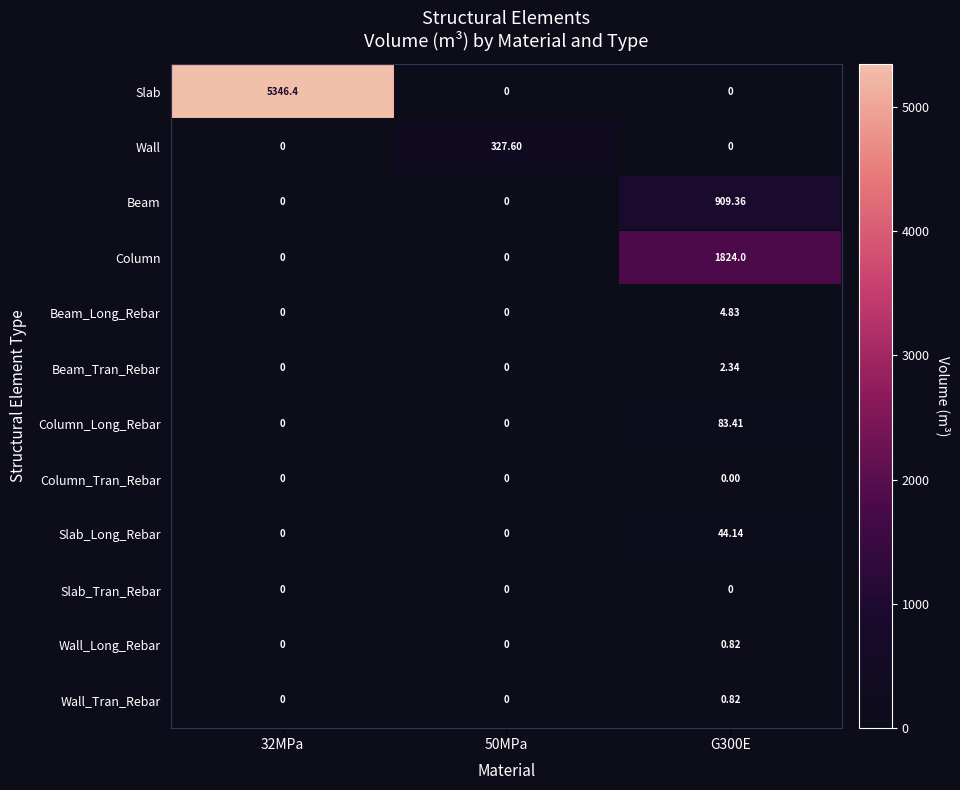

Which series has the largest total across all categories?

Slab